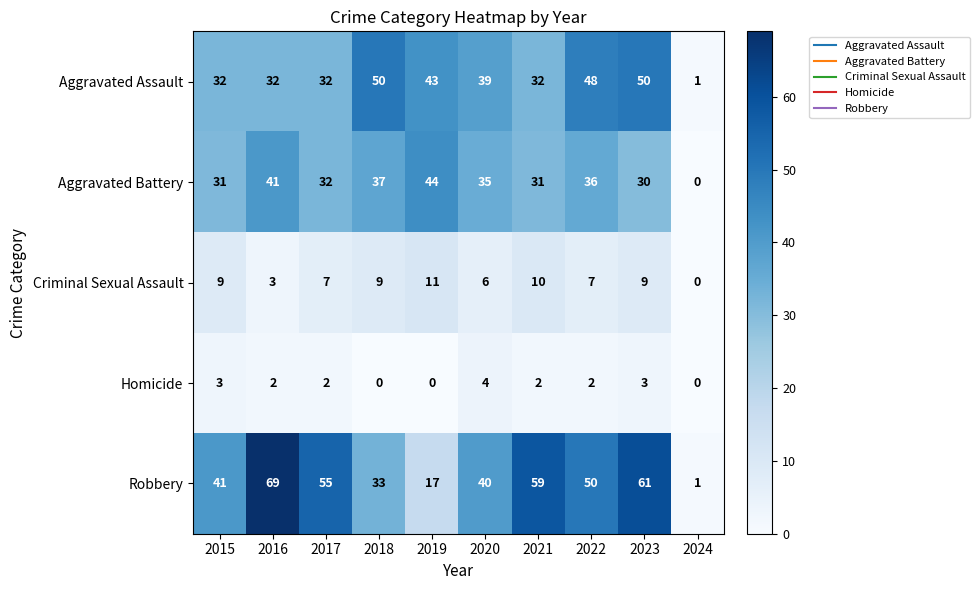

Rank the series by their maximum value, from lowest to highest.

Homicide, Criminal Sexual Assault, Aggravated Battery, Aggravated Assault, Robbery